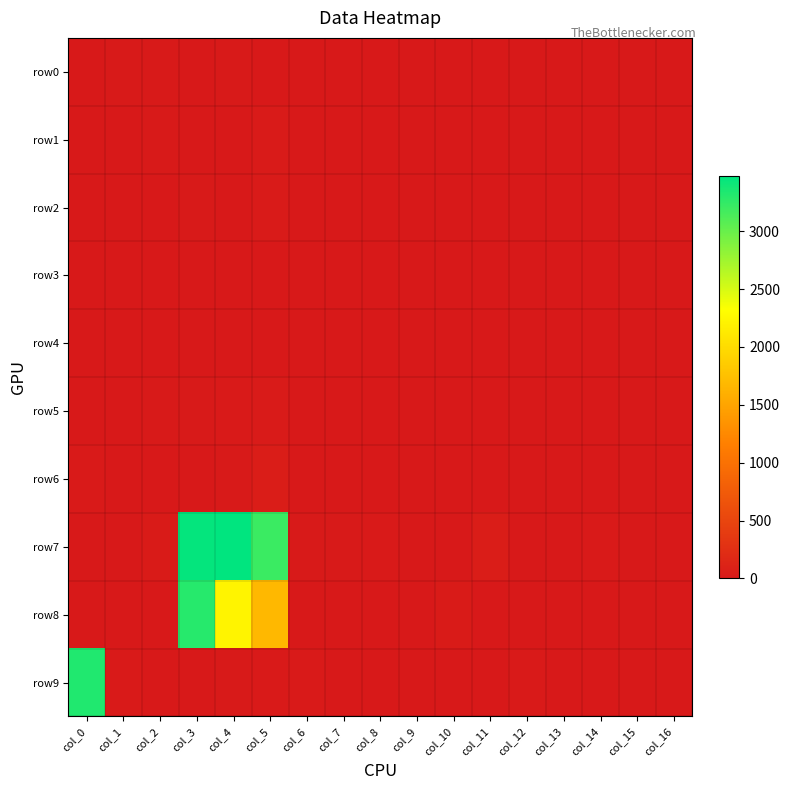

Reading left to right, what are all the values shown in this chart?

row0: col_0=4	col_1=13	col_2=10	col_3=0	col_4=8	col_5=0	col_6=0	col_7=0	col_8=0	col_9=5	col_10=0	col_11=0	col_12=0	col_13=0	col_14=0	col_15=4	col_16=0
row1: col_0=0	col_1=0	col_2=10	col_3=0	col_4=2	col_5=25	col_6=0	col_7=0	col_8=0	col_9=0	col_10=0	col_11=0	col_12=0	col_13=0	col_14=0	col_15=0	col_16=0
row2: col_0=0	col_1=0	col_2=0	col_3=9	col_4=0	col_5=26	col_6=0	col_7=0	col_8=0	col_9=0	col_10=0	col_11=0	col_12=0	col_13=0	col_14=0	col_15=0	col_16=0
row3: col_0=0	col_1=4	col_2=0	col_3=3	col_4=0	col_5=0	col_6=0	col_7=0	col_8=0	col_9=2	col_10=4	col_11=0	col_12=0	col_13=0	col_14=0	col_15=0	col_16=0
row4: col_0=6	col_1=0	col_2=3	col_3=0	col_4=0	col_5=0	col_6=4	col_7=0	col_8=0	col_9=0	col_10=0	col_11=0	col_12=4	col_13=4	col_14=0	col_15=0	col_16=0
row5: col_0=0	col_1=0	col_2=7	col_3=8	col_4=14	col_5=21	col_6=0	col_7=0	col_8=0	col_9=0	col_10=0	col_11=0	col_12=0	col_13=0	col_14=0	col_15=0	col_16=0
row6: col_0=18	col_1=4	col_2=0	col_3=5	col_4=9	col_5=41	col_6=0	col_7=0	col_8=0	col_9=0	col_10=0	col_11=0	col_12=4	col_13=0	col_14=0	col_15=0	col_16=0
row7: col_0=0	col_1=6	col_2=30	col_3=3451	col_4=3477	col_5=3209	col_6=9	col_7=8	col_8=16	col_9=0	col_10=0	col_11=48	col_12=0	col_13=2	col_14=14	col_15=0	col_16=0
row8: col_0=0	col_1=0	col_2=0	col_3=3300	col_4=2227	col_5=1672	col_6=0	col_7=0	col_8=0	col_9=6	col_10=33	col_11=0	col_12=0	col_13=0	col_14=0	col_15=2	col_16=0
row9: col_0=3322	col_1=16	col_2=0	col_3=6	col_4=12	col_5=15	col_6=20	col_7=0	col_8=0	col_9=0	col_10=0	col_11=1	col_12=17	col_13=0	col_14=0	col_15=0	col_16=0